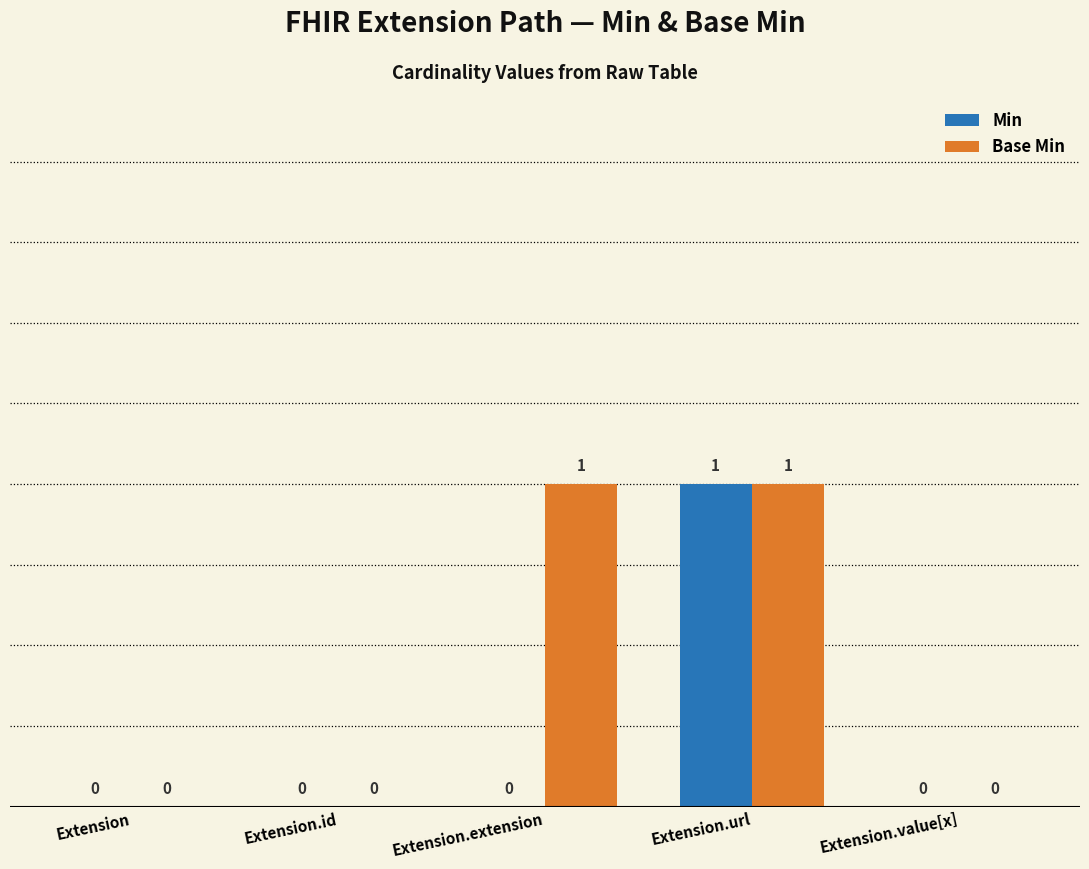

Does the chart contain stacked bars?

No